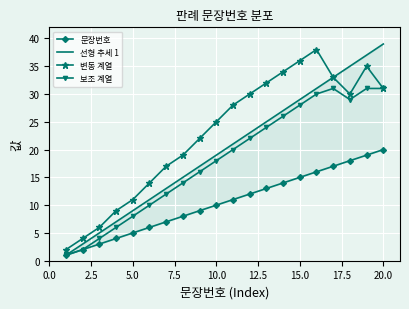

True or false: 보조 계열 has more than 2 points higher than both neighbors.

False